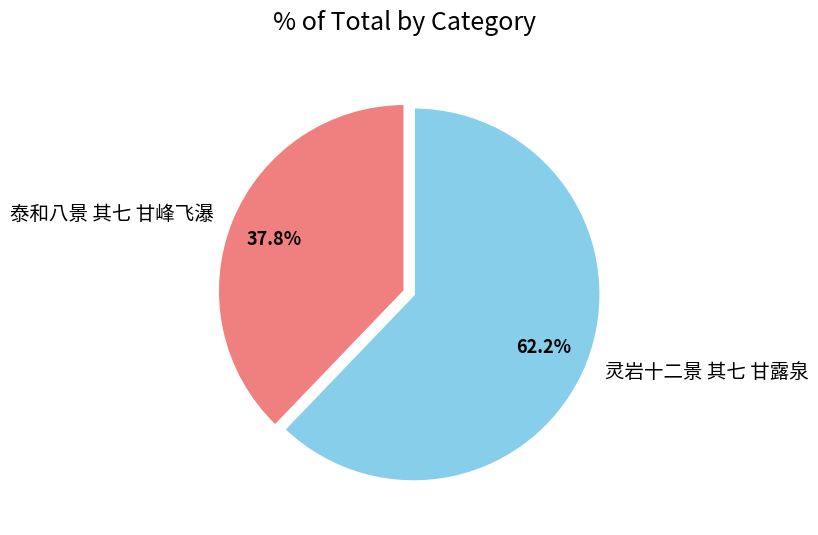

To the nearest percent, what is the difference between the 灵岩十二景 其七 甘露泉 and 泰和八景 其七 甘峰飞瀑 slice percentages?

24%